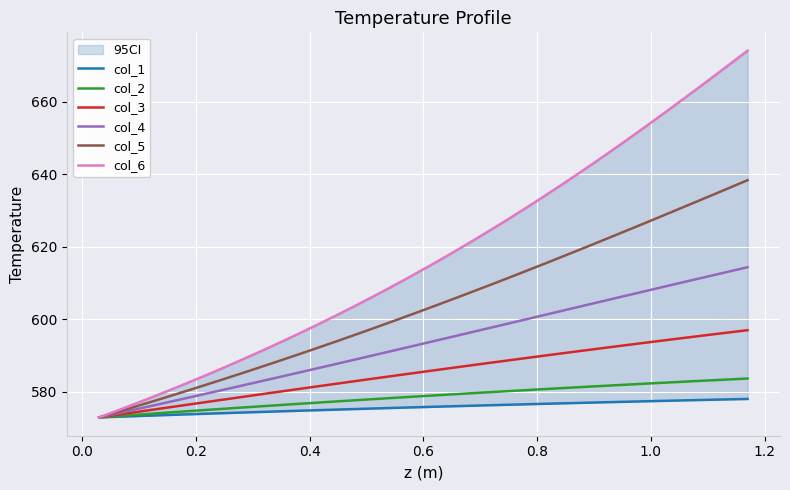

What is the maximum value for col_4?

614.4